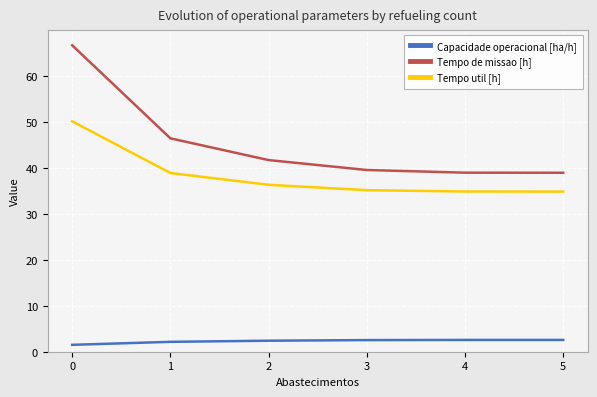

What is the difference between the highest and lowest values at 0?

65.2